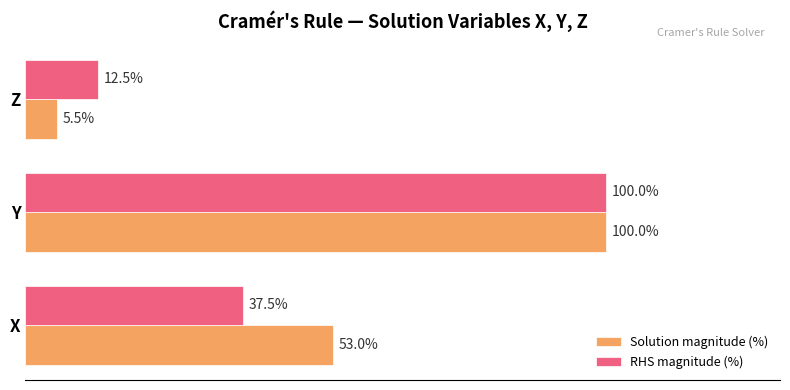

Which category has the highest value in the RHS magnitude (%) series?

Y